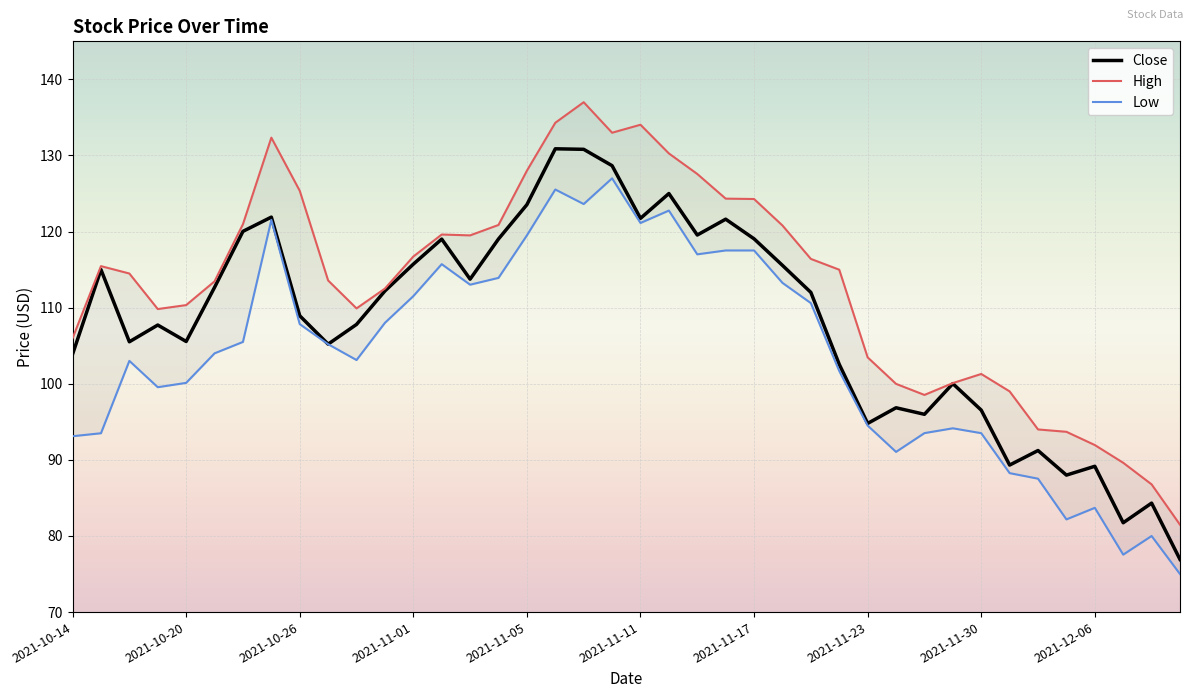

What is the difference between the maximum and second lowest values in the Close series?

49.1